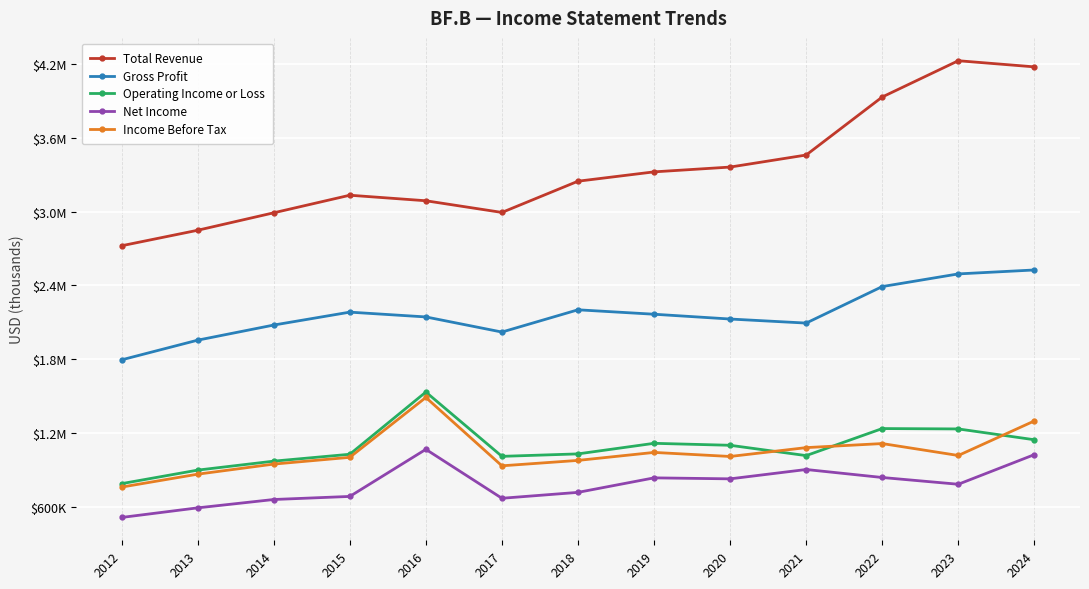

Reading left to right, what are all the values shown in this chart?

Total Revenue: 2723000	2849000	2991000	3134000	3089000	2994000	3248000	3324000	3363000	3461000	3933000	4228000	4178000
Gross Profit: 1795000	1955000	2078000	2183000	2144000	2021000	2202000	2166000	2127000	2094000	2391000	2494000	2526000
Operating Income or Loss: 788000	898000	971000	1027000	1533000	1010000	1030000	1116000	1100000	1016000	1236000	1233000	1145000
Net Income: 513000	591000	659000	684000	1067000	669000	717000	835000	827000	903000	838000	783000	1024000
Income Before Tax: 760000	865000	947000	1002000	1489000	933000	977000	1042000	1009000	1081000	1114000	1017000	1298000